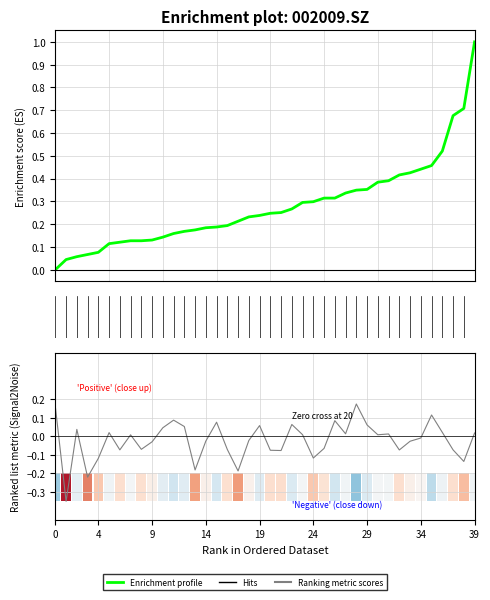

How many values in Ranking metric scores are above zero?

20